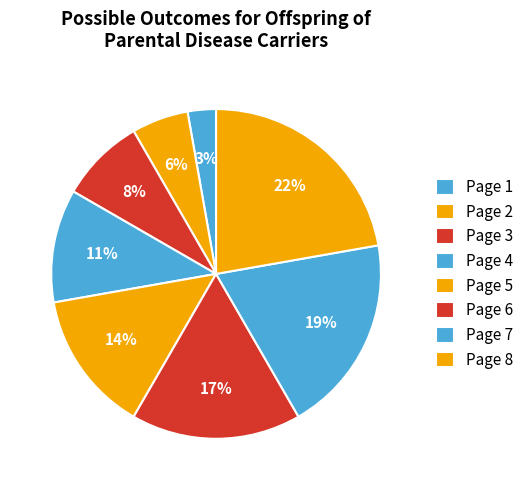

Does any single category account for the majority?

No